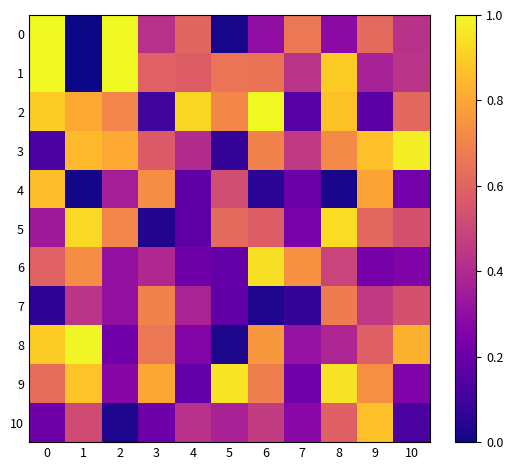

At how many categories does at least one series exceed 0?

11